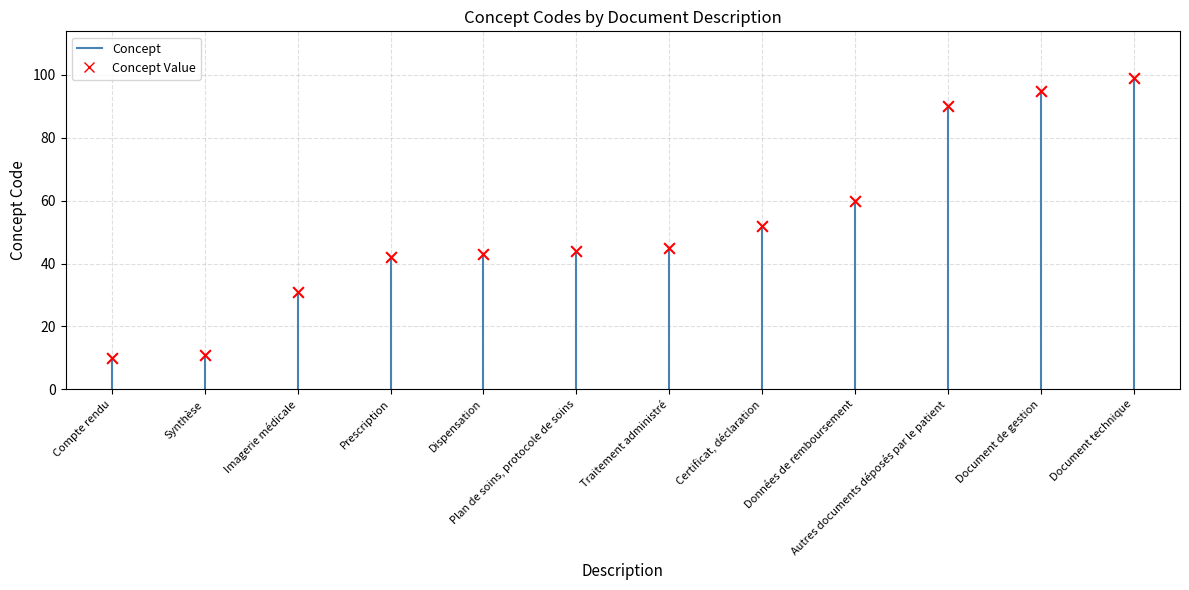

What Y value in the scatter plot is closest to 54?

52